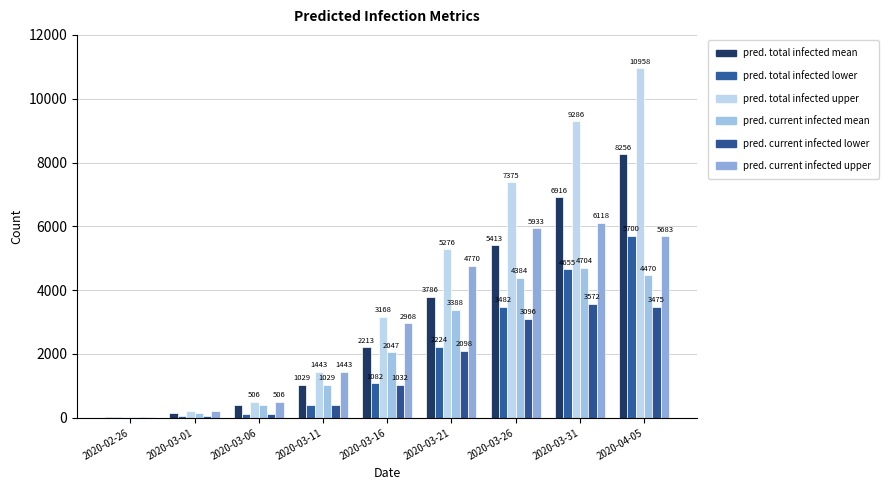

Are the bars grouped side by side (vs. stacked)?

Yes